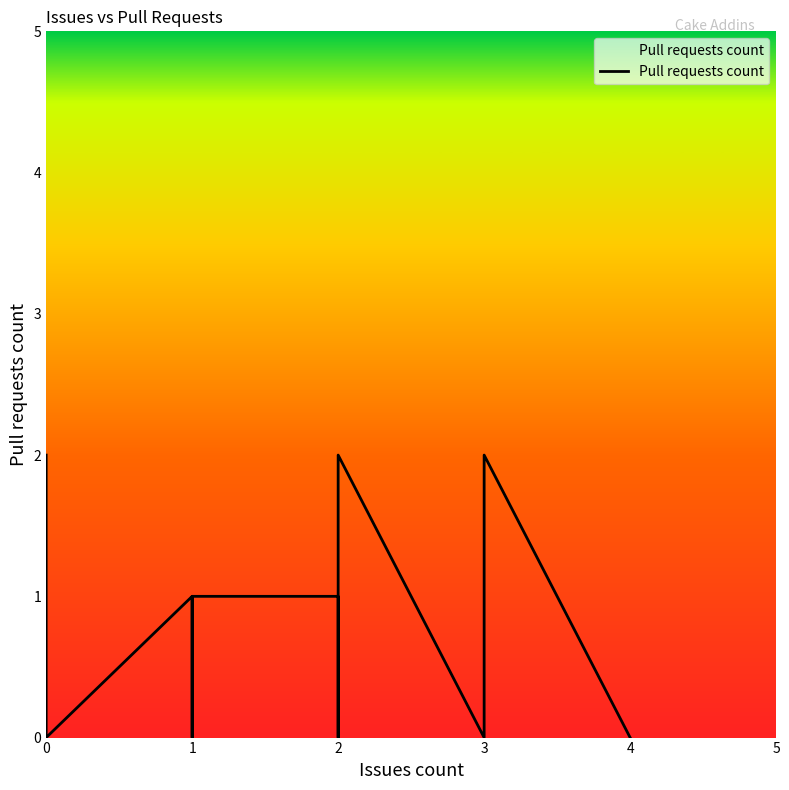

How many lines are shown in the chart?

1